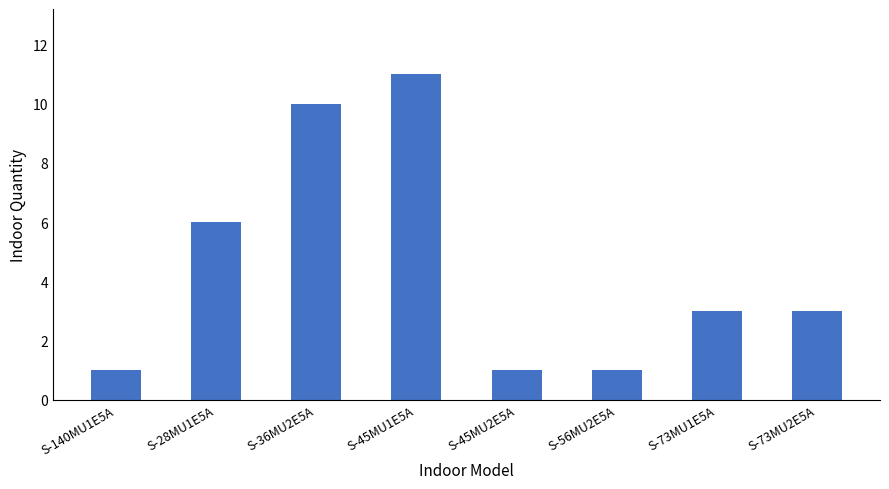

What is the maximum value shown in the chart?

11